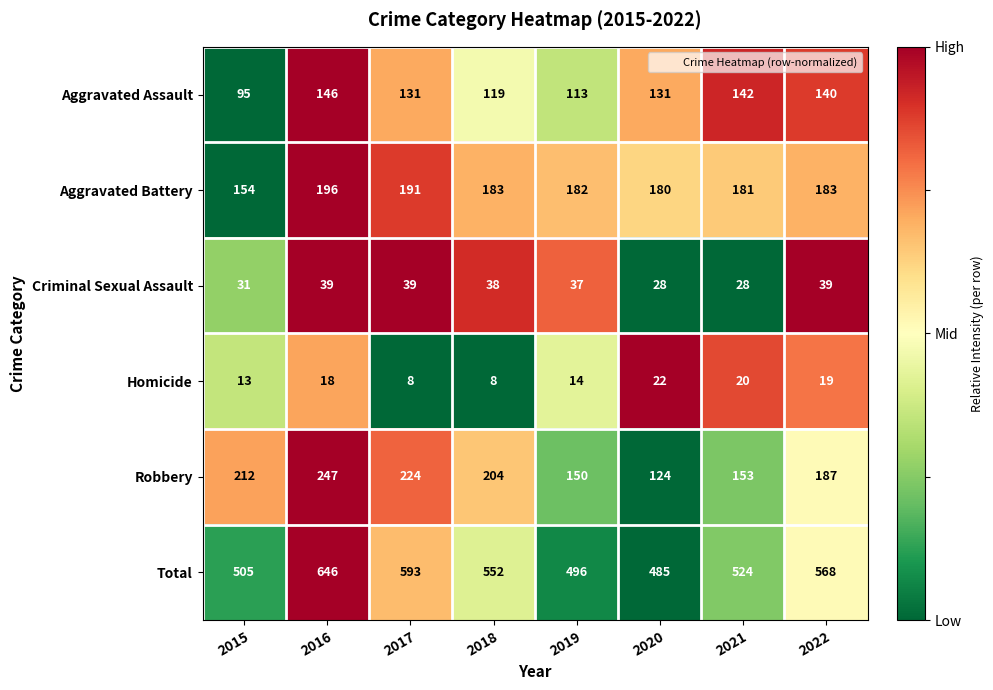

At which label does Homicide reach its peak?

2020